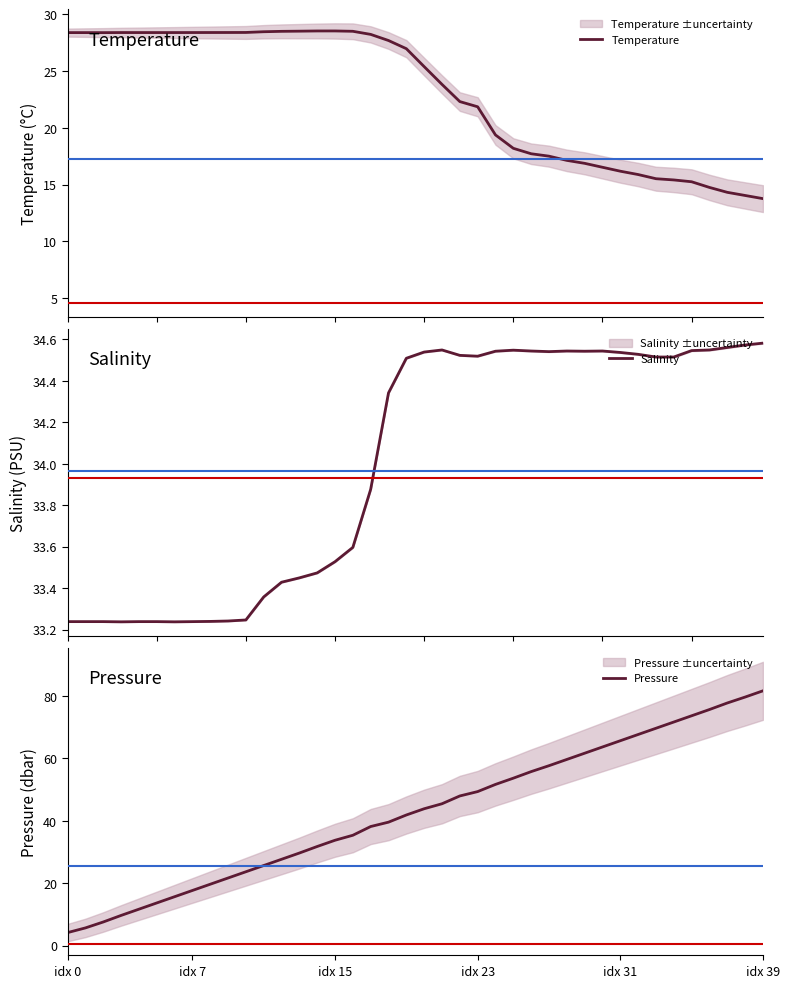

Which category has the highest value in the Pressure series?

idx 39